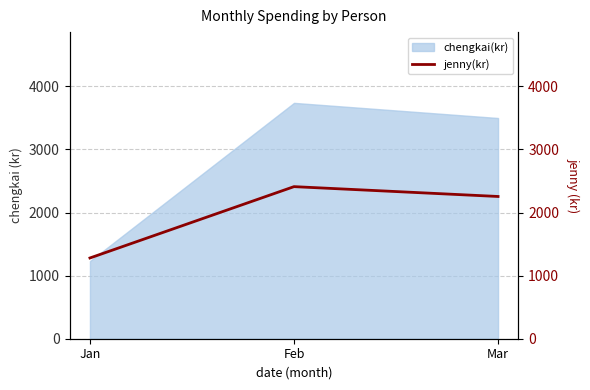

At which category does the chart reach its minimum across all series?

Jan